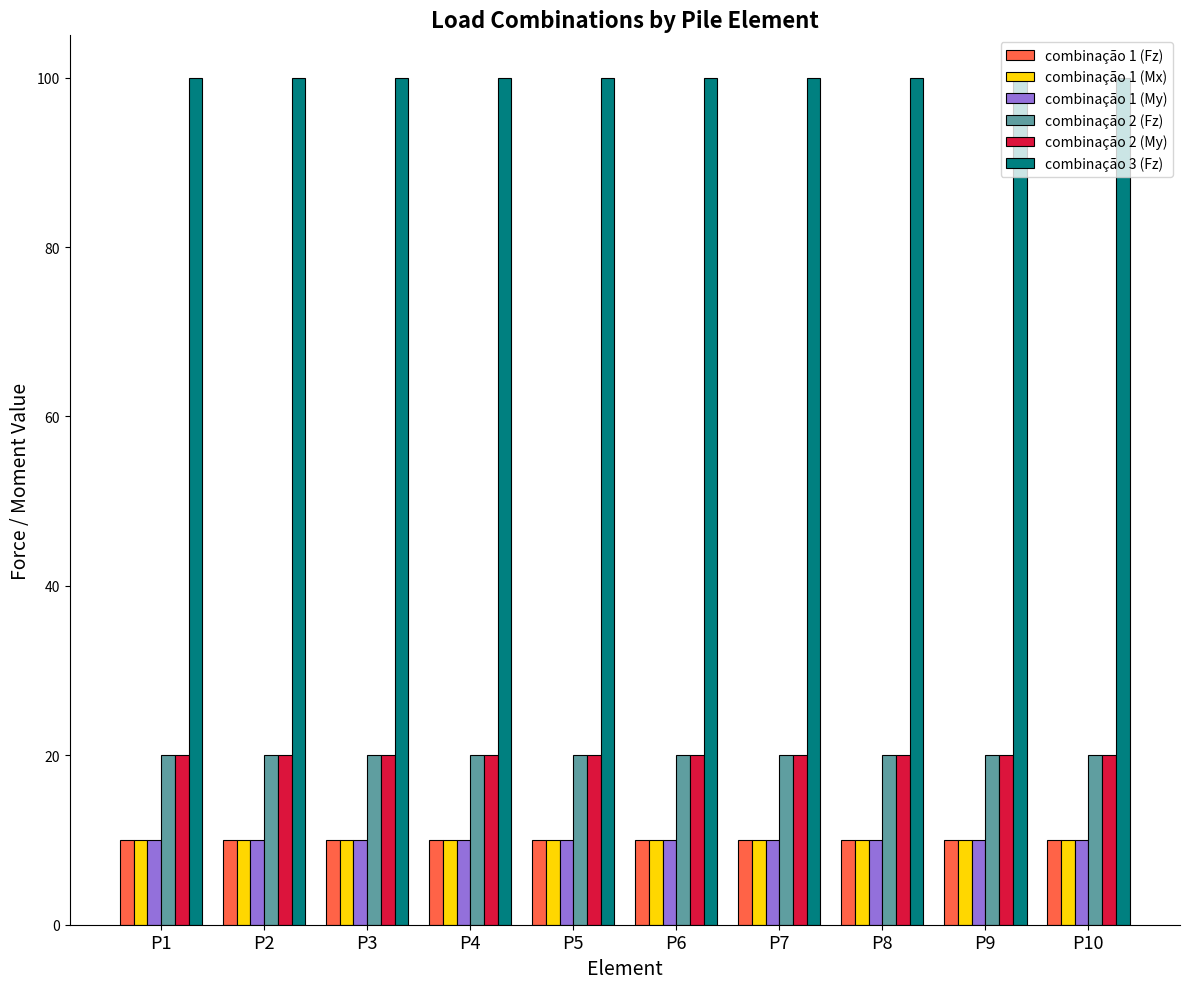

What is the average value of the combinação 2 (My) series?

20